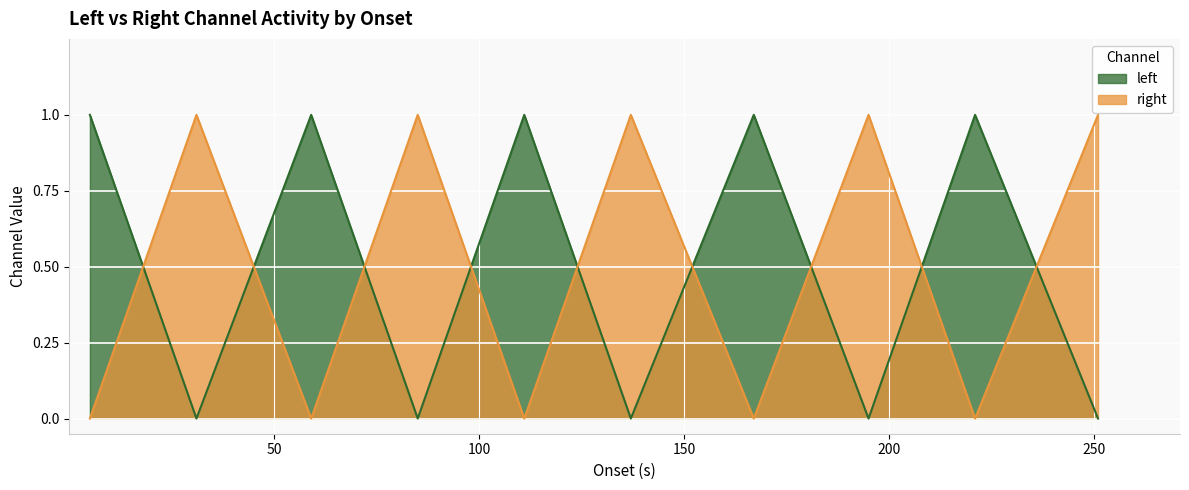

List the labels in order of left value, largest first.

5.00508, 59.00563, 111.00294, 167.00622, 221.00486, 31.00427, 85.00311, 137.00333, 195.0065, 251.00753